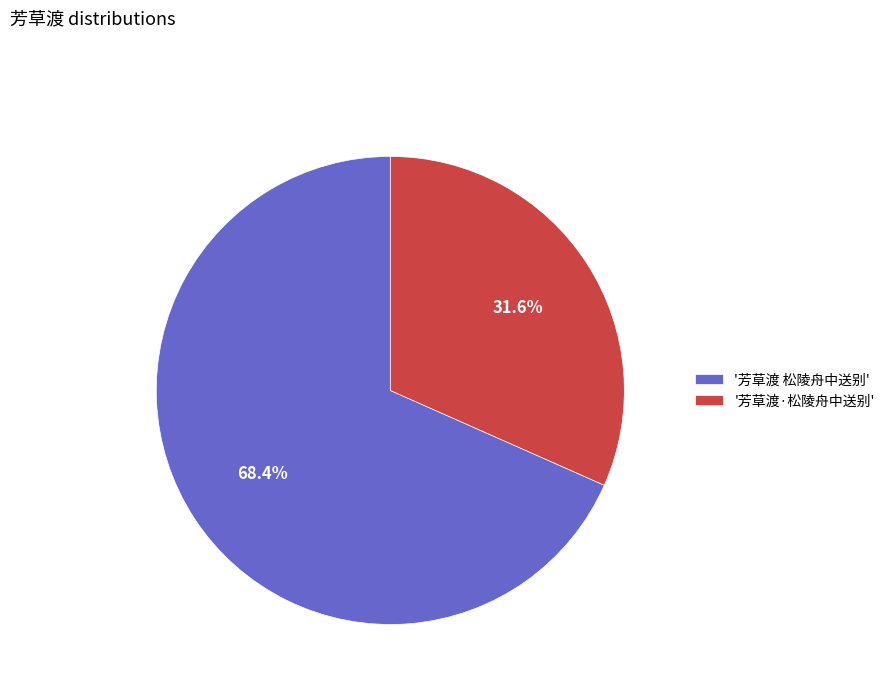

How many slices are in this pie chart?

2